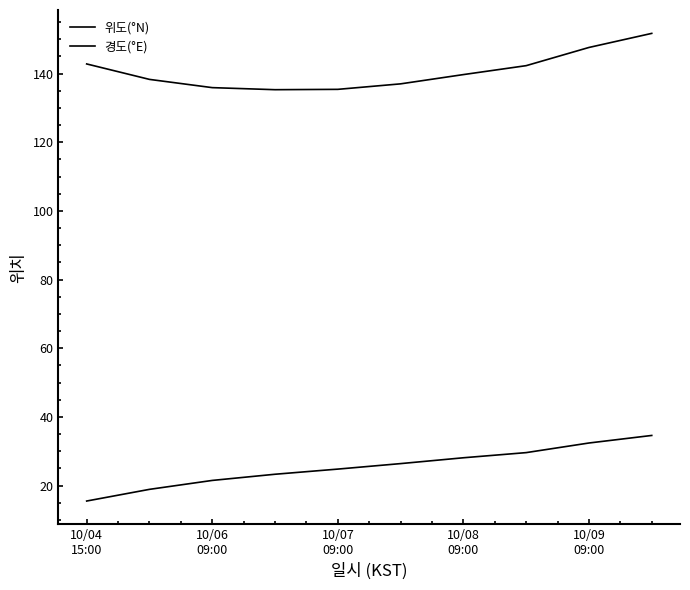

Does the chart display data point markers on the line(s)?

No